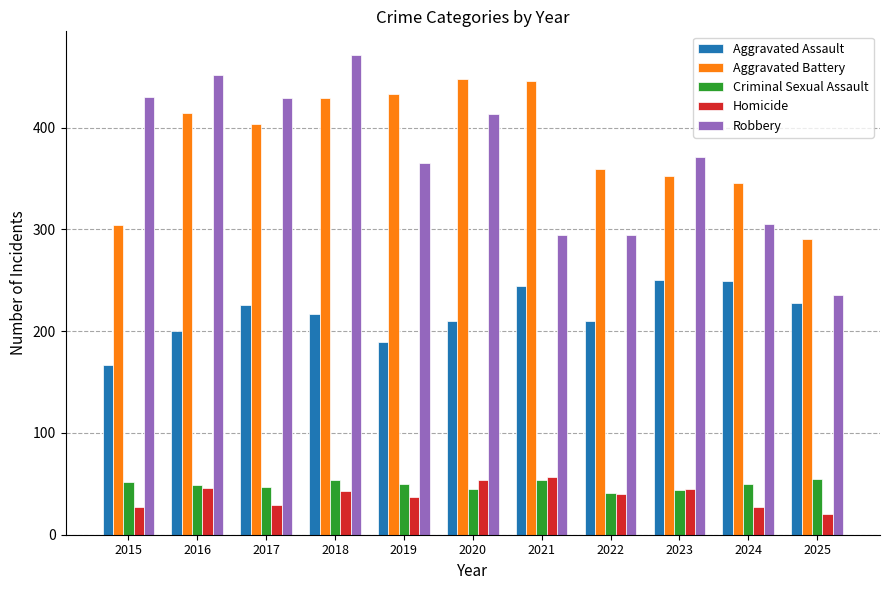

The Aggravated Assault series shows 141 at 2017. True or false?

False